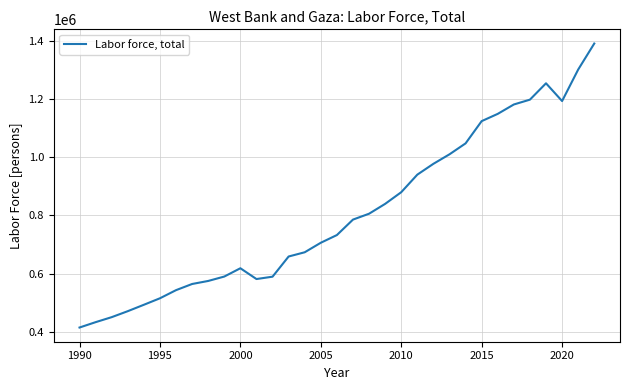

What is the smallest value displayed?

414292